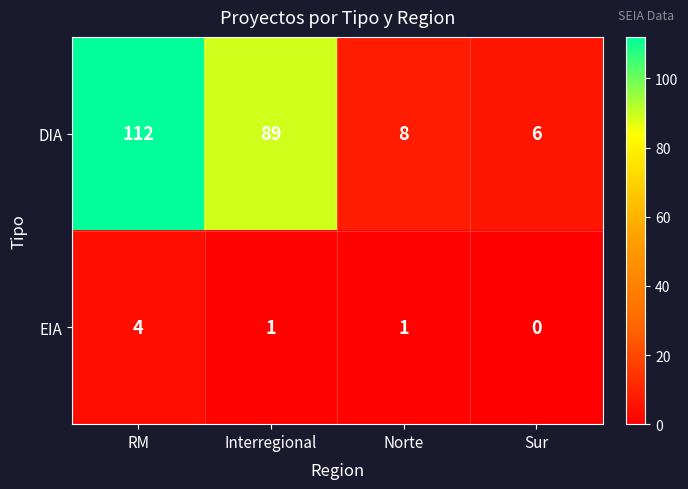

Rank the series by their average value, from lowest to highest.

EIA, DIA